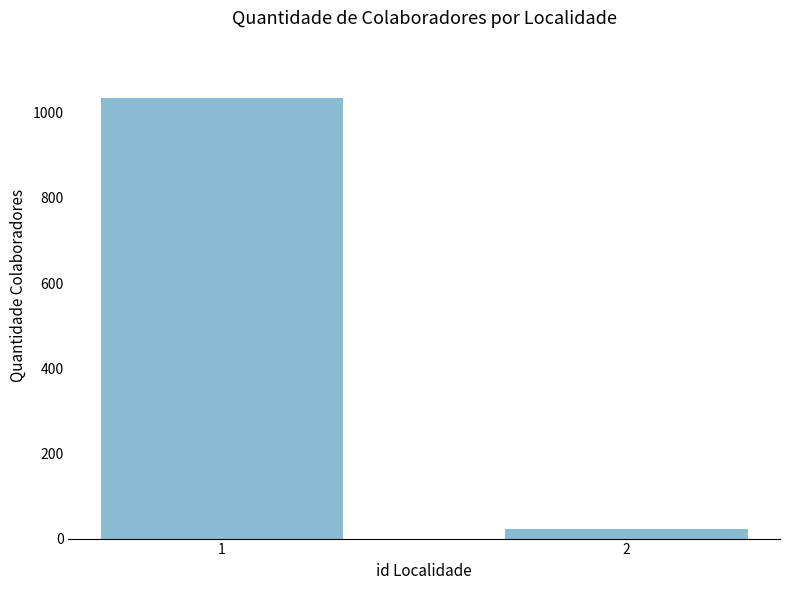

Between 1 and 2, which is larger?

1